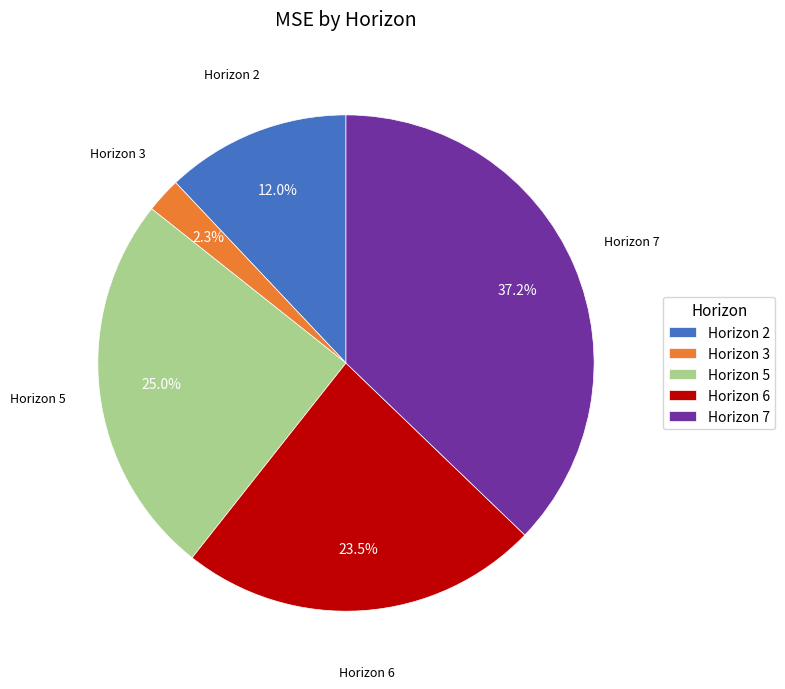

Is there any slice that represents more than half of the pie?

No